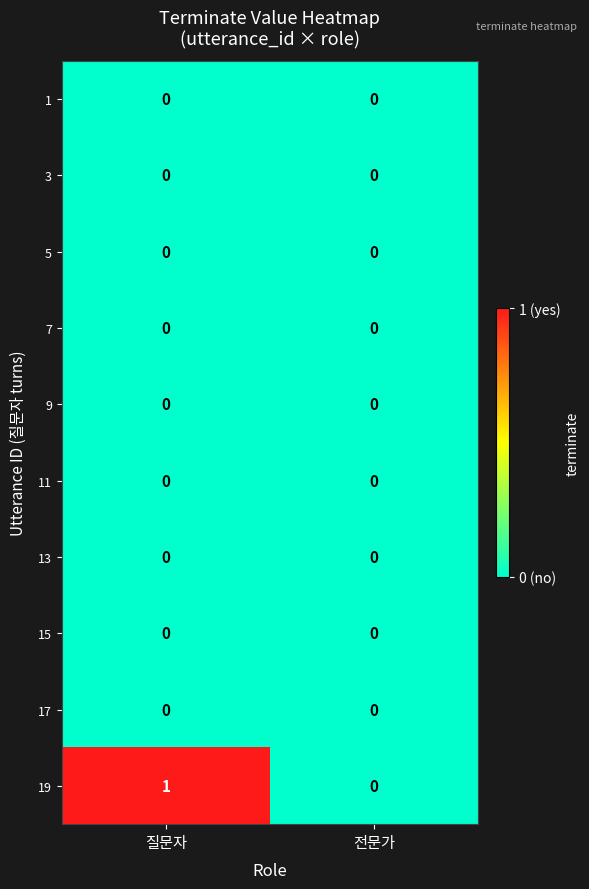

The 11 series shows 0 at 질문자. True or false?

True